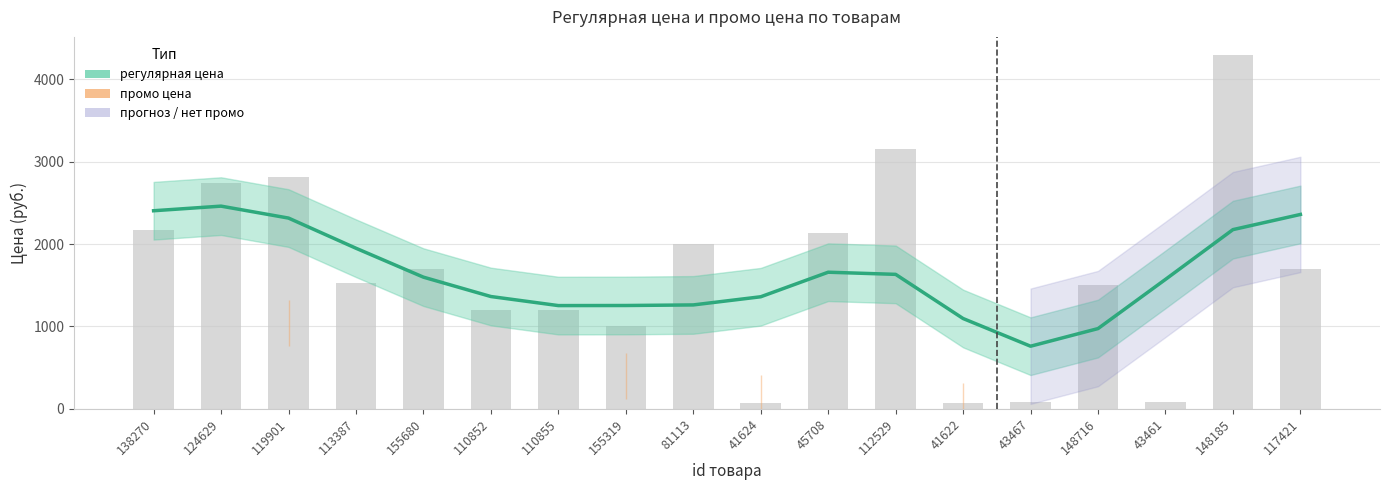

Which series changed the most between 110855 and 81113?

регулярная цена